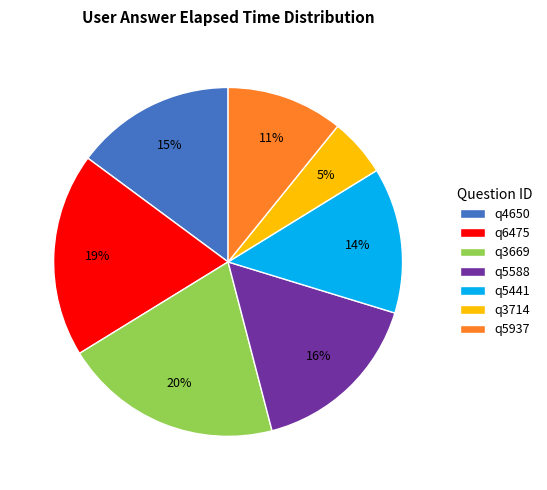

To the nearest percent, what is the difference between the largest and smallest slice percentages?

15%